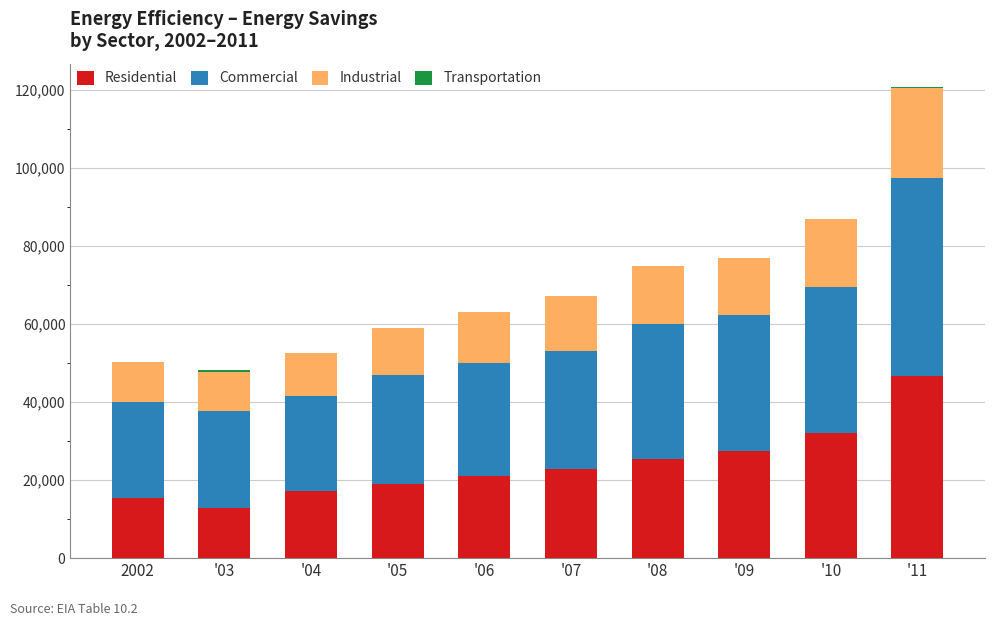

What is the value of the Transportation bar at the 9th from the left?

89